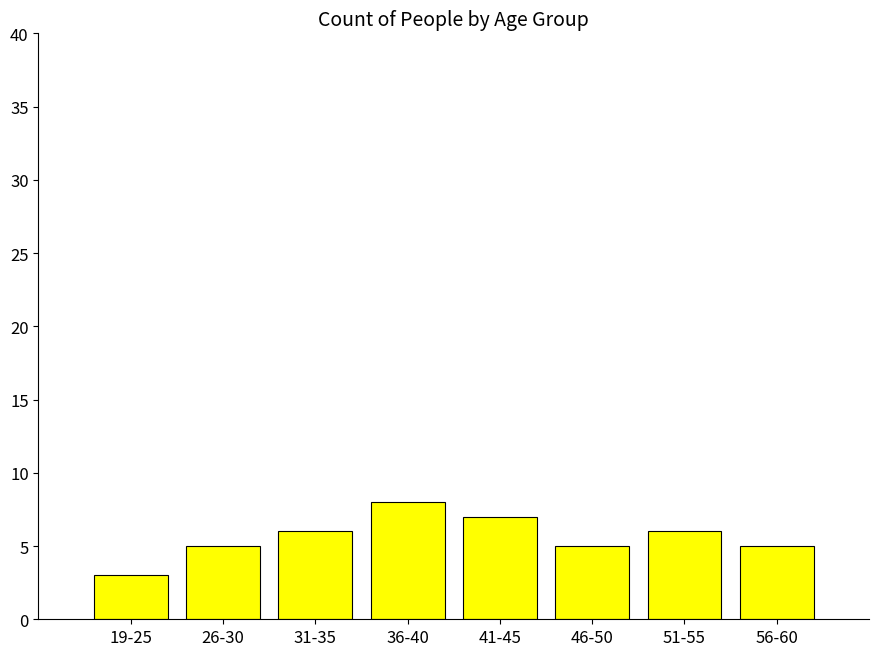

Between 46-50 and 19-25, which is larger?

46-50